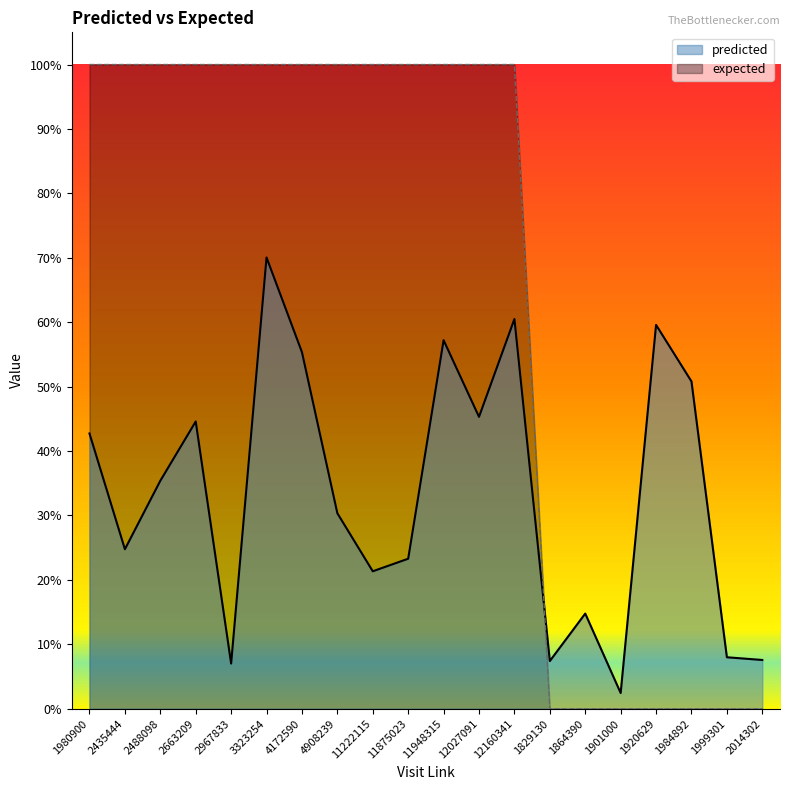

Reading left to right, transcribe all the data shown in this chart.

predicted: 0.4	0.2	0.4	0.4	0.1	0.7	0.6	0.3	0.2	0.2	0.6	0.5	0.6	0.1	0.1	0.0	0.6	0.5	0.1	0.1
expected: 1.0	1.0	1.0	1.0	1.0	1.0	1.0	1.0	1.0	1.0	1.0	1.0	1.0	0.0	0.0	0.0	0.0	0.0	0.0	0.0